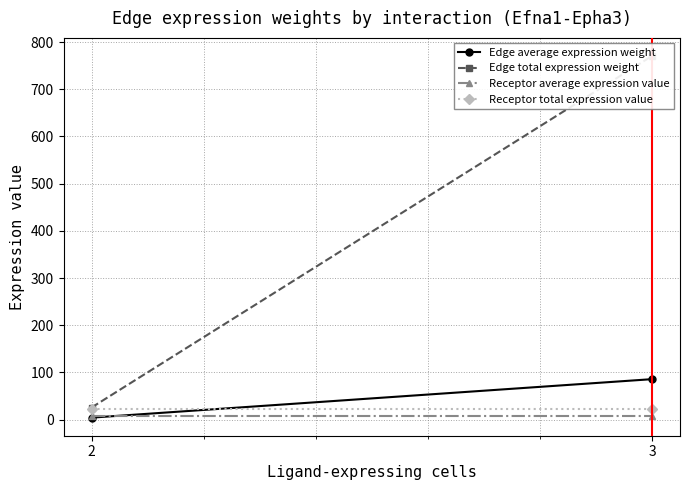

Reading left to right, extract all data points from this chart.

Edge average expression weight: 4.3	85.8
Edge total expression weight: 25.7	770.4
Receptor average expression value: 7.5	7.5
Receptor total expression value: 22.4	22.4